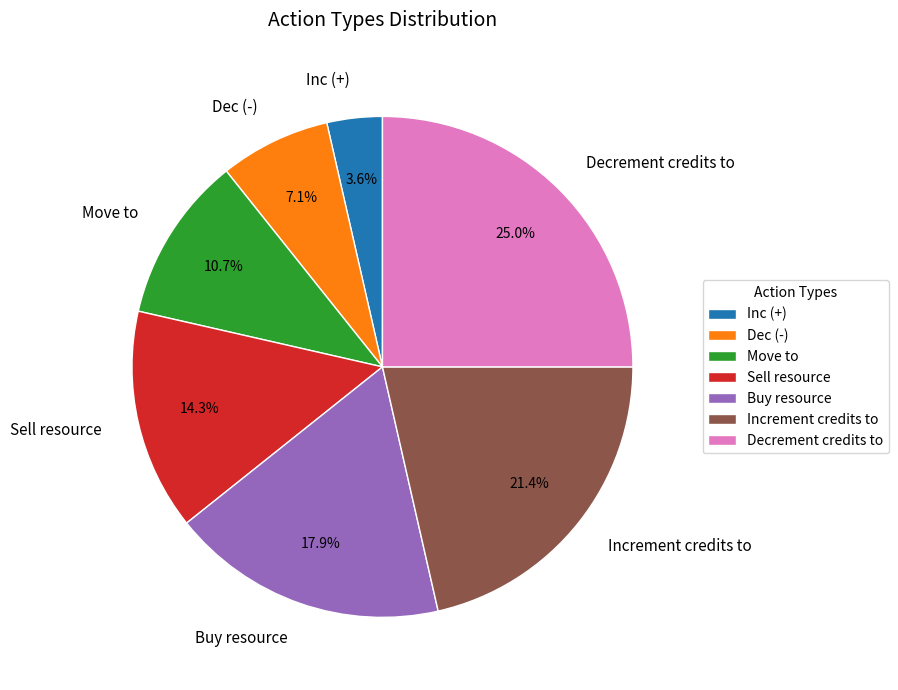

Does any single category account for the majority?

No